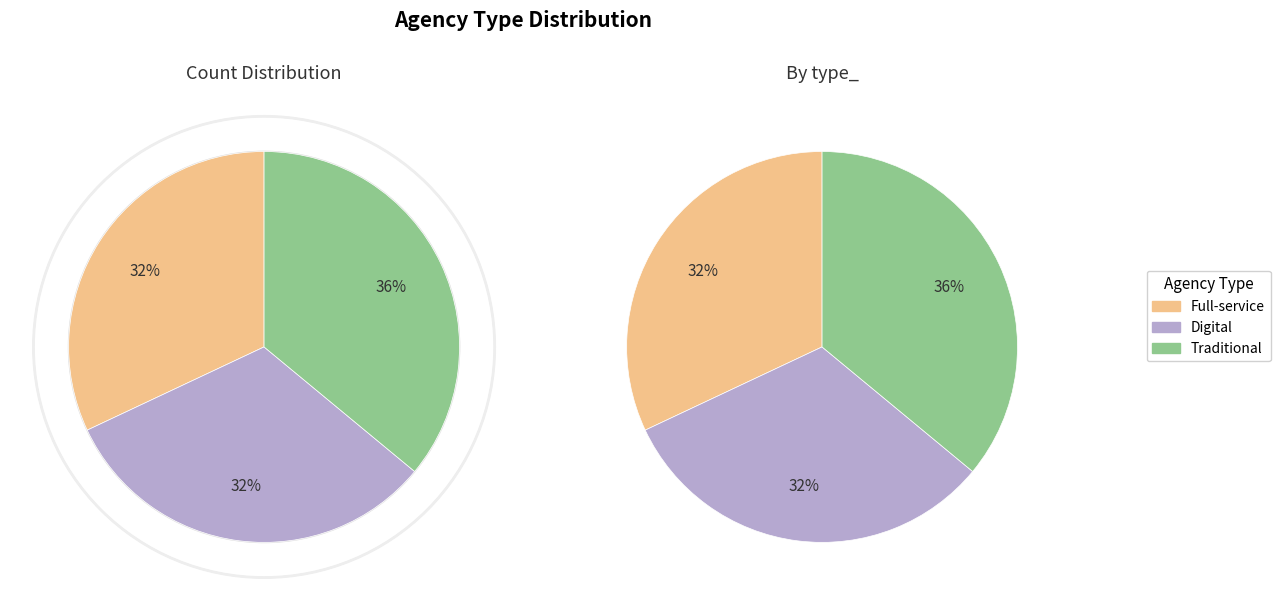

Does Traditional represent more than half of the total?

No